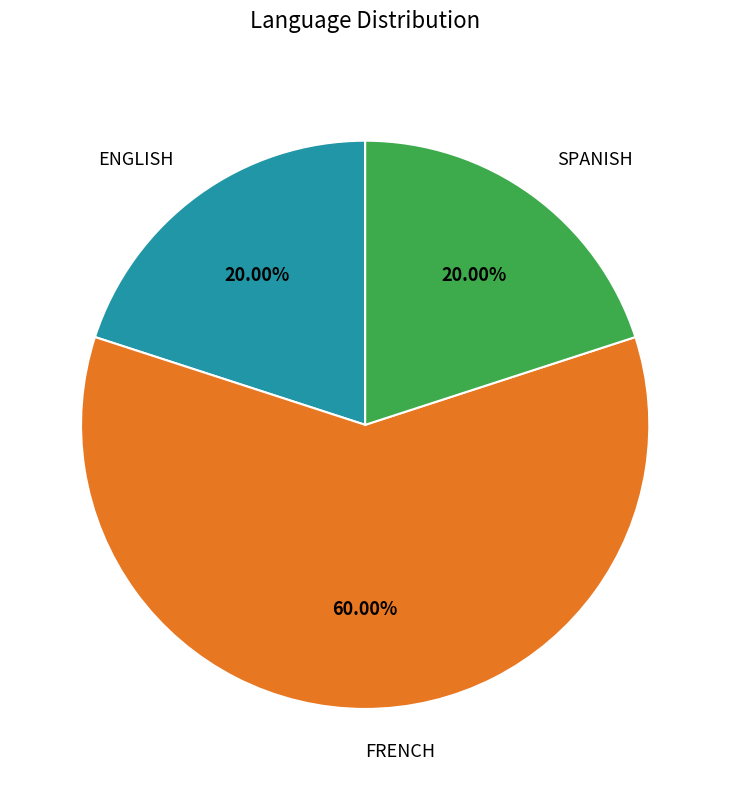

What is the ratio of the value at SPANISH to the value at ENGLISH?

1.0